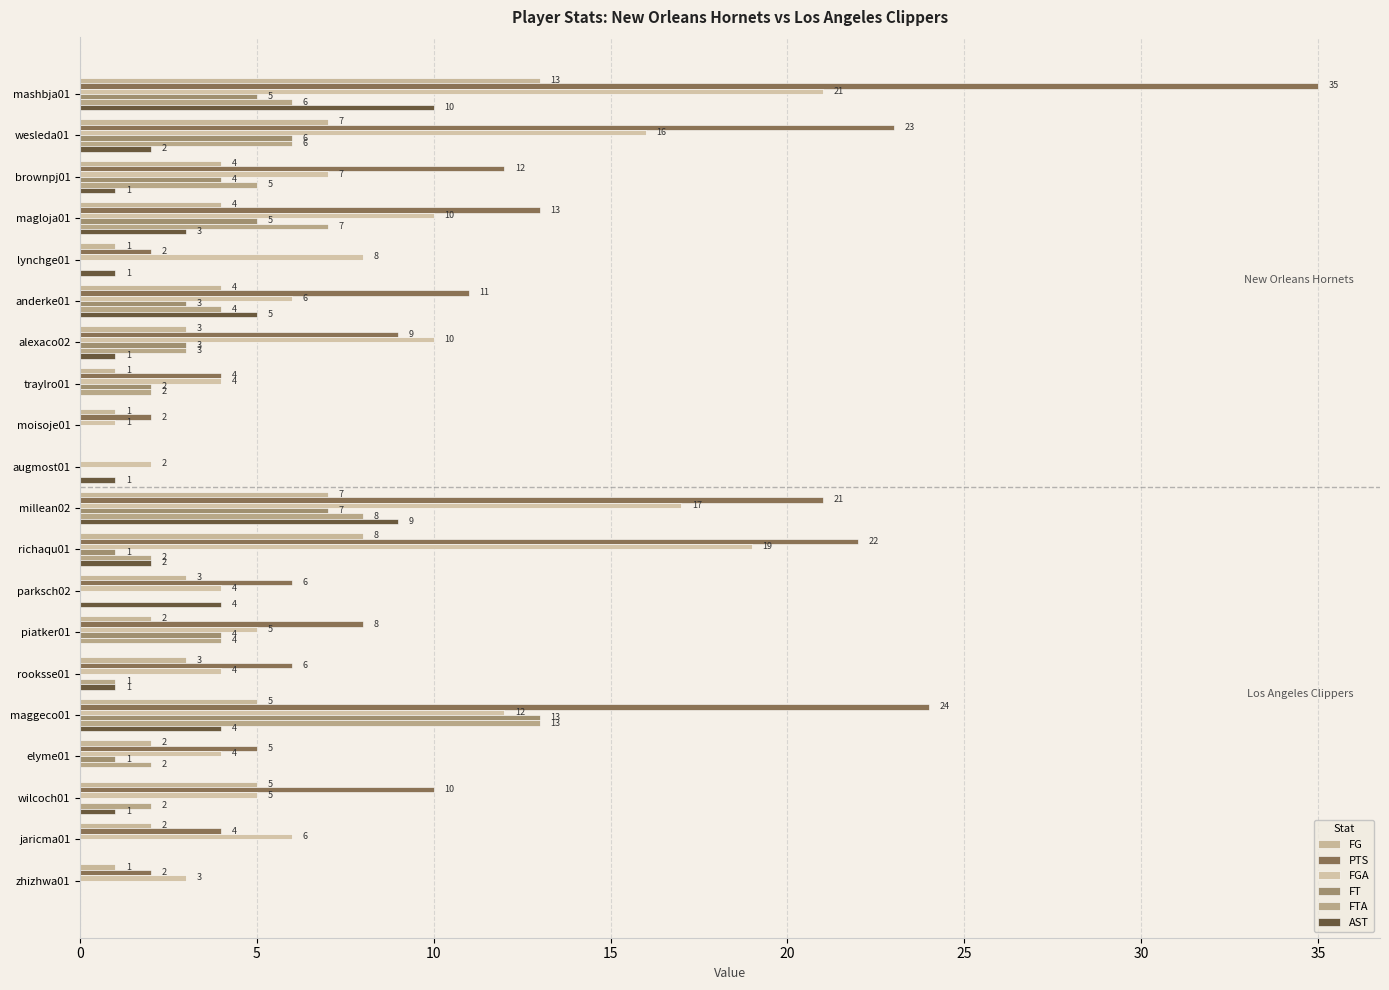

How many data points does each series have?

20